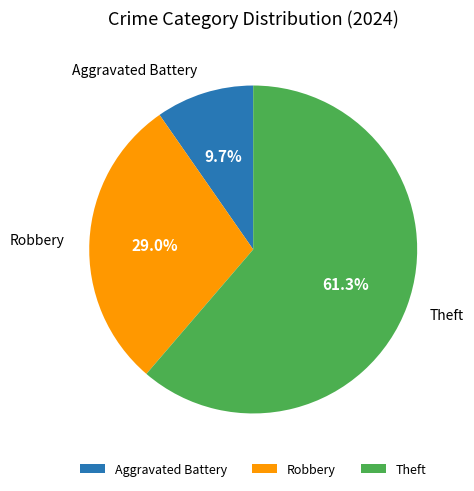

Which category has the smallest portion of the pie?

Aggravated Battery